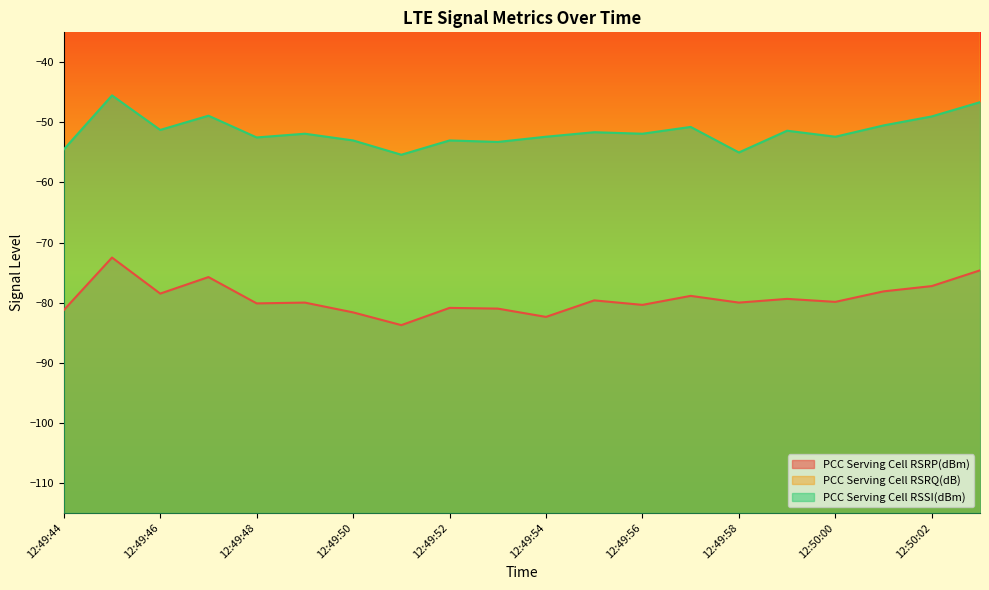

Between 12:49:57 and 12:49:58, which series saw the biggest shift?

PCC Serving Cell RSSI(dBm)